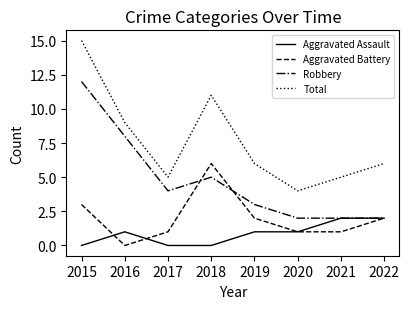

Is this an area chart (filled region under the line)?

No